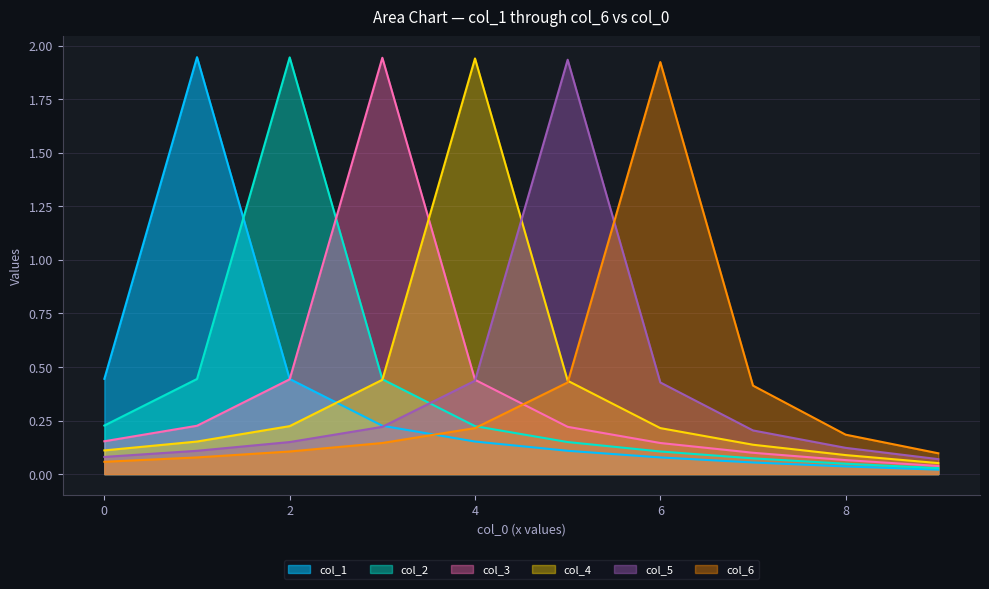

Which series has the largest total across all categories?

col_4